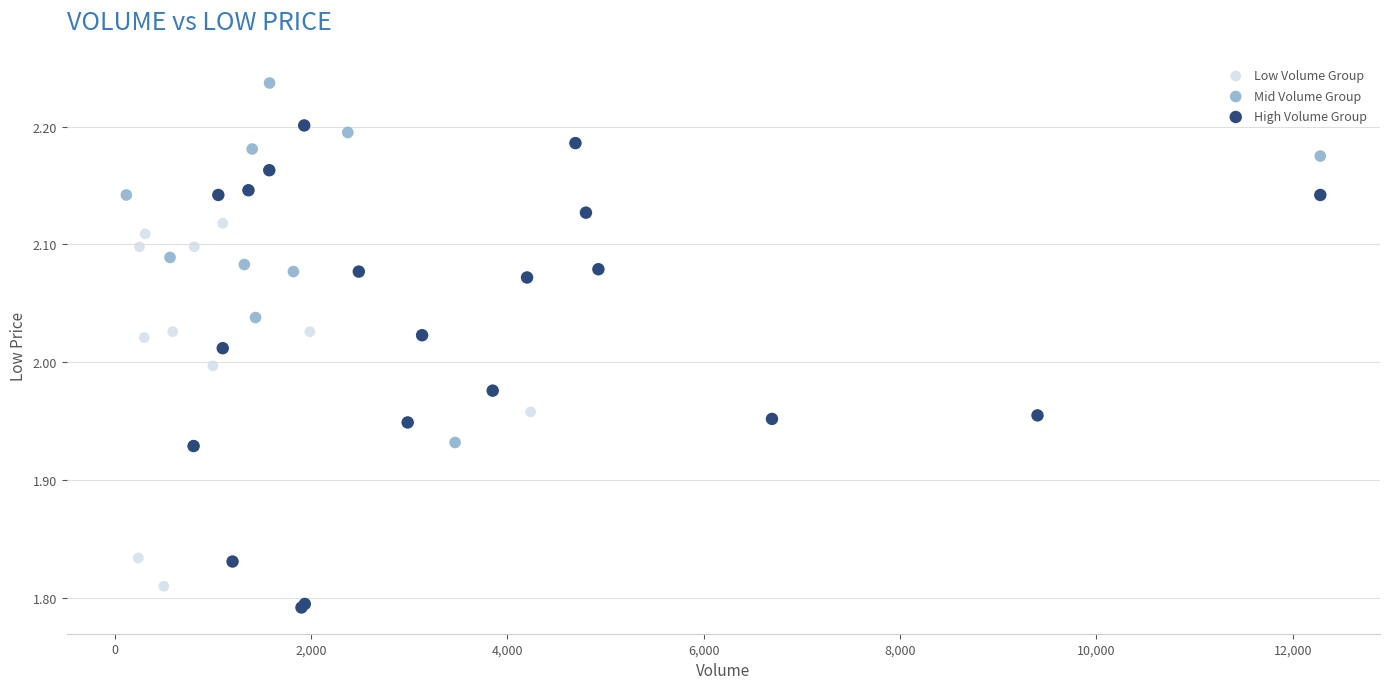

Which series has the widest spread of Y values?

High Volume Group